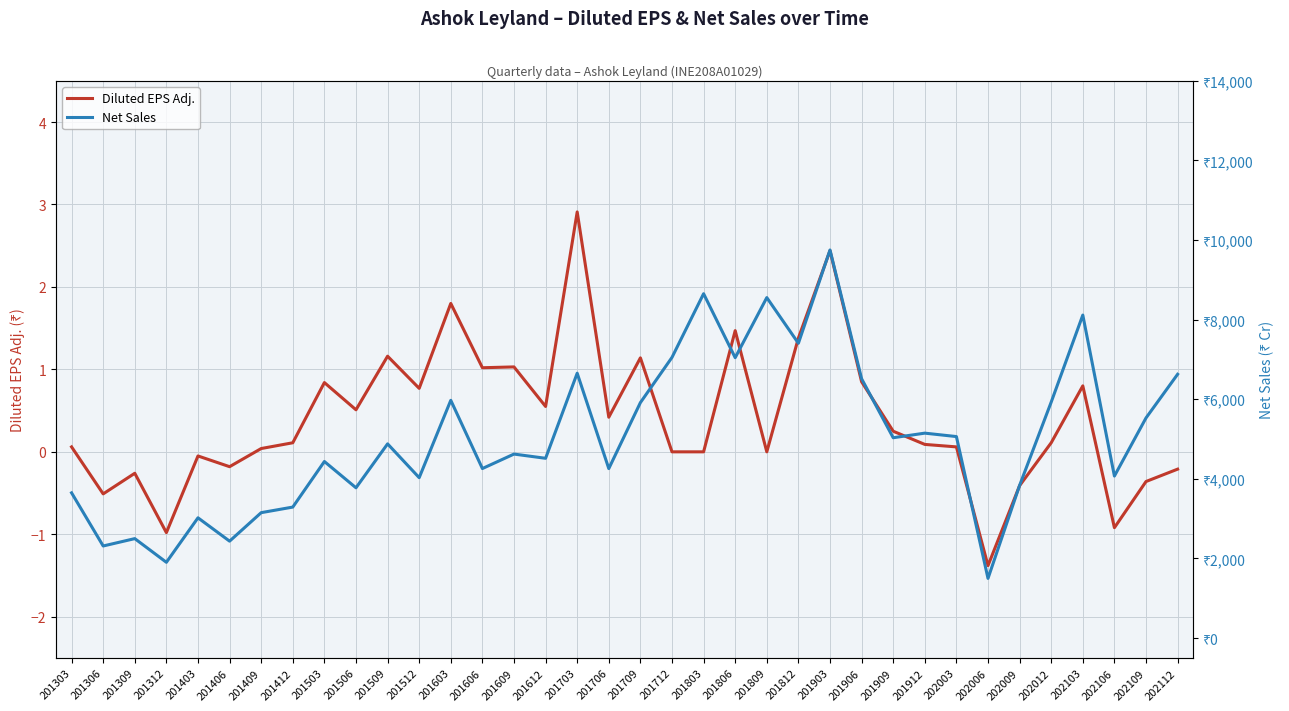

At 201606, list the series in order from largest to smallest.

Net Sales, Diluted EPS Adj.